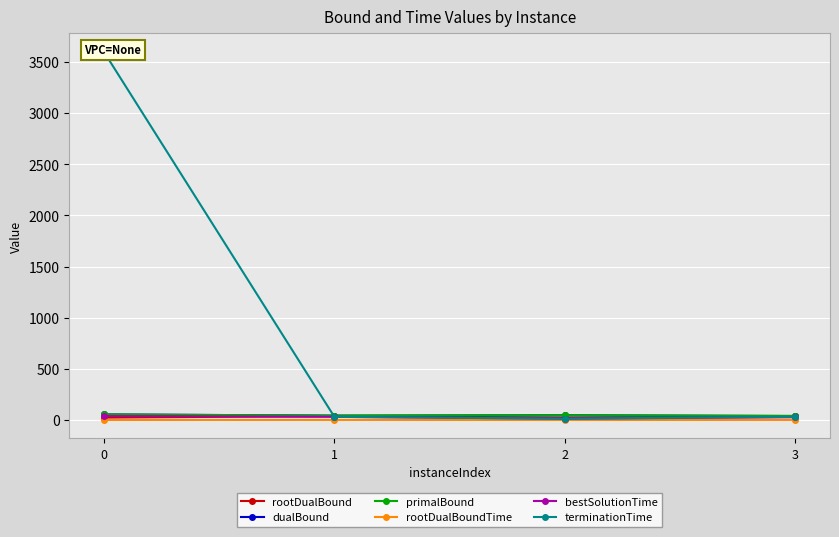

What is the value of the bestSolutionTime point at the 2nd from the left?

30.6